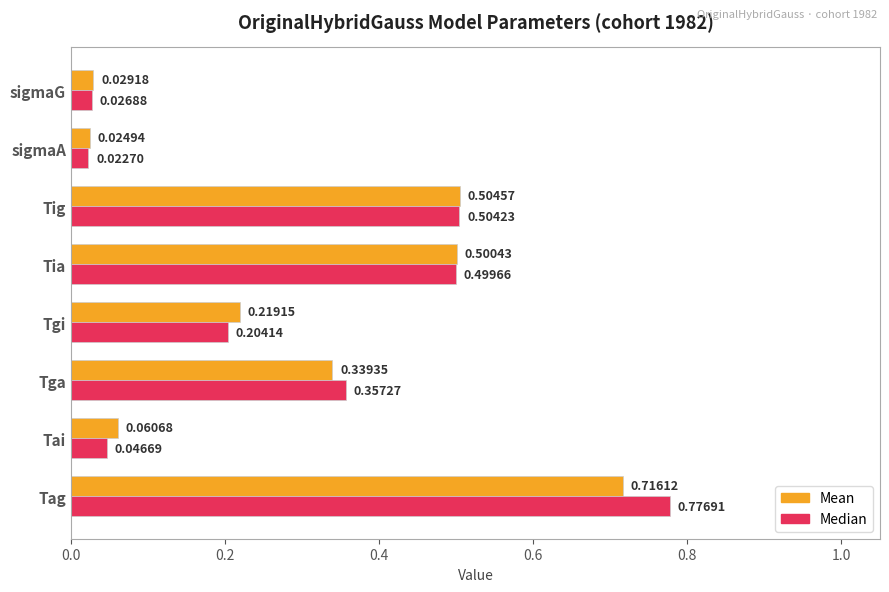

At which label is Median closest to 0?

sigmaA